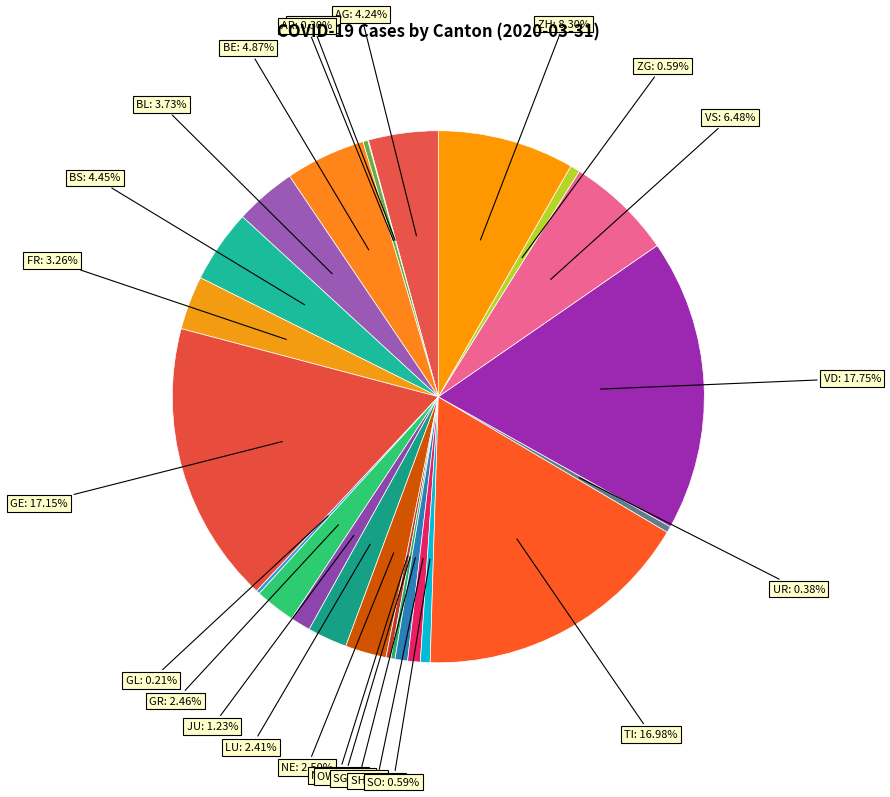

Rank the categories by value from lowest to highest.

SZ, TG, AI, GL, OW, AR, NW, UR, SO, ZG, SG, SH, JU, LU, GR, NE, FR, BL, AG, BS, BE, VS, ZH, TI, GE, VD